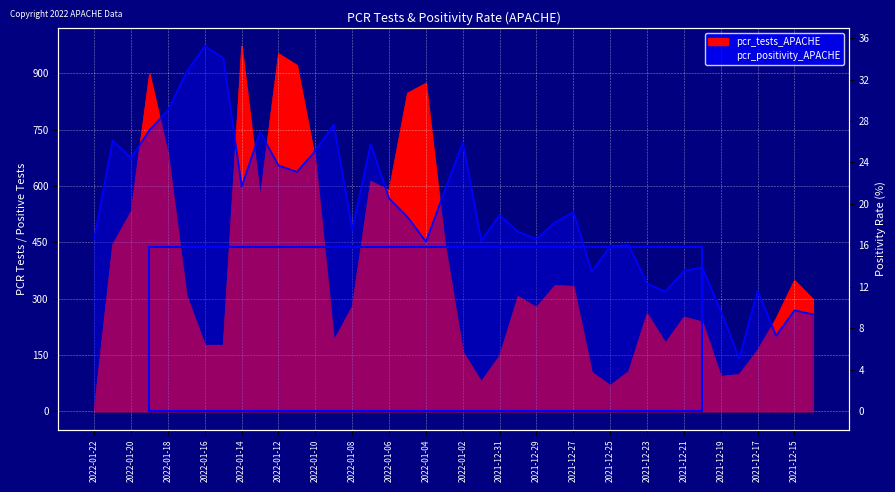

Which has a higher value, 2021-12-18 or 2022-01-13?

2022-01-13